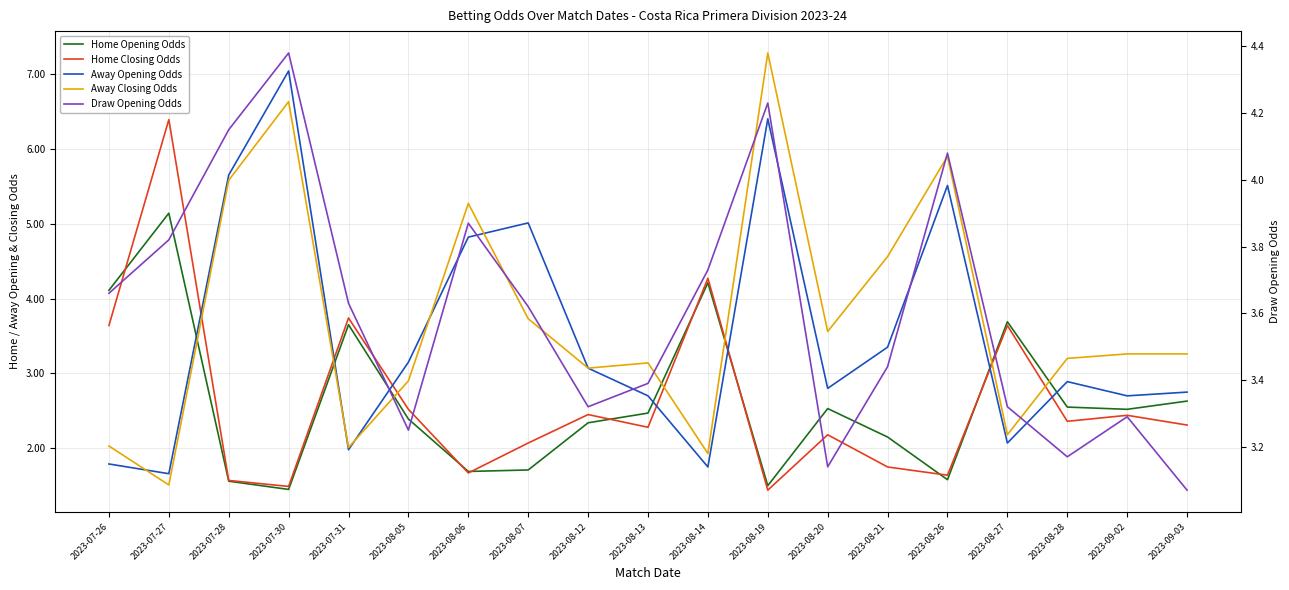

The Home Opening Odds series shows 1.4 at 2023-07-30. True or false?

True